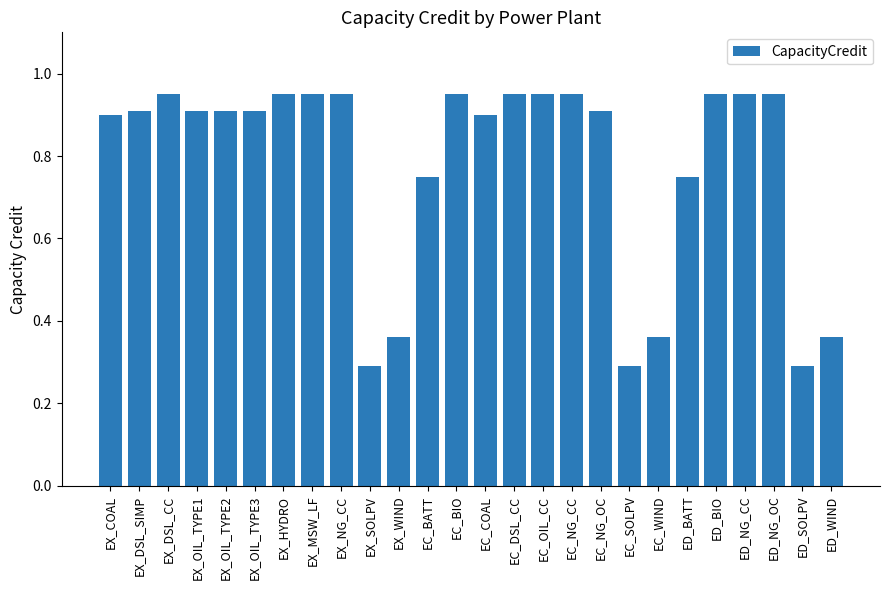

The value at ED_NG_CC is 0.9. True or false?

True